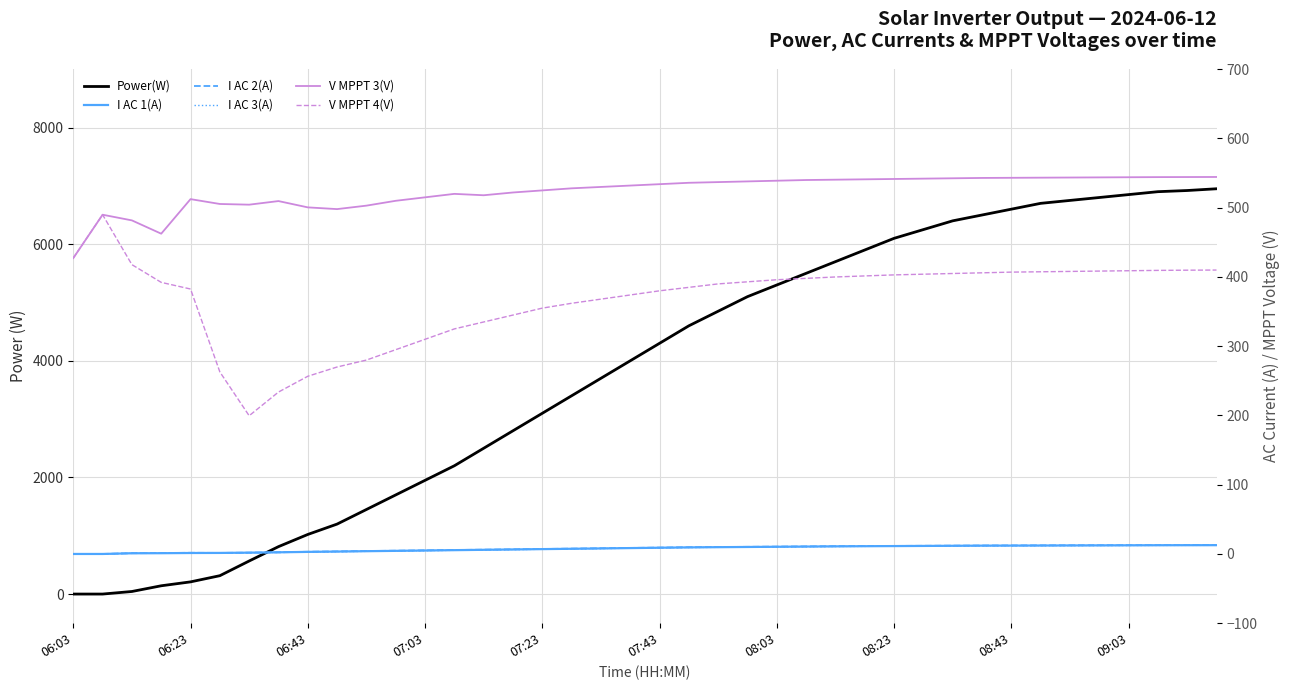

True or false: I AC 2(A) and I AC 3(A) cross at least once.

False